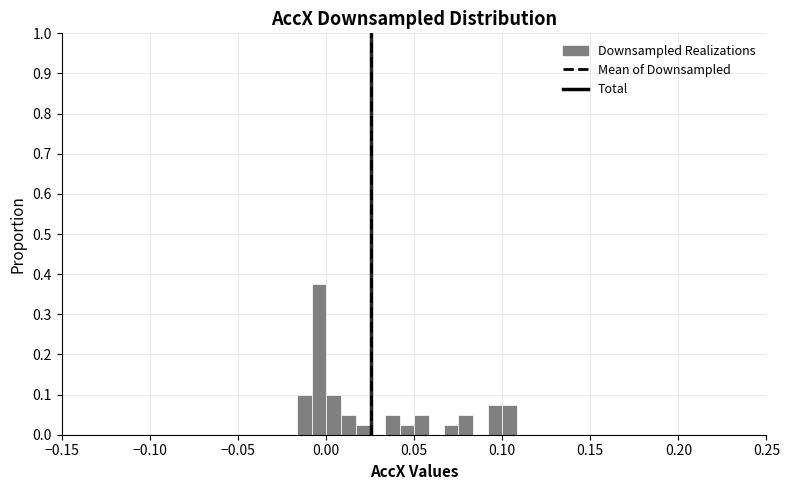

Read against the x-axis, roughly where is the centre of the tallest bar?

-0.005